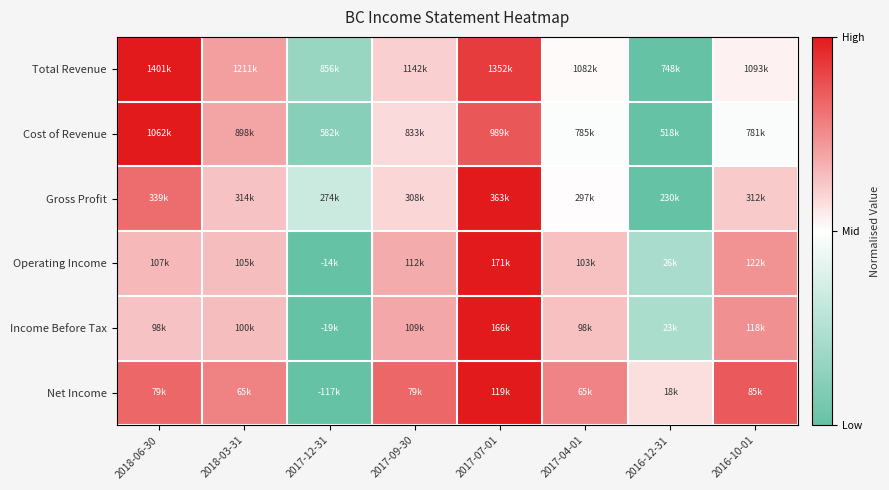

Reading left to right, what are all the values shown in this chart?

Total Revenue: 2018-06-30=1.0	2018-03-31=0.7	2017-12-31=0.2	2017-09-30=0.6	2017-07-01=0.9	2017-04-01=0.5	2016-12-31=0.0	2016-10-01=0.5
Cost of Revenue: 2018-06-30=1.0	2018-03-31=0.7	2017-12-31=0.1	2017-09-30=0.6	2017-07-01=0.9	2017-04-01=0.5	2016-12-31=0.0	2016-10-01=0.5
Gross Profit: 2018-06-30=0.8	2018-03-31=0.6	2017-12-31=0.3	2017-09-30=0.6	2017-07-01=1.0	2017-04-01=0.5	2016-12-31=0.0	2016-10-01=0.6
Operating Income: 2018-06-30=0.7	2018-03-31=0.6	2017-12-31=0.0	2017-09-30=0.7	2017-07-01=1.0	2017-04-01=0.6	2016-12-31=0.2	2016-10-01=0.7
Income Before Tax: 2018-06-30=0.6	2018-03-31=0.6	2017-12-31=0.0	2017-09-30=0.7	2017-07-01=1.0	2017-04-01=0.6	2016-12-31=0.2	2016-10-01=0.7
Net Income: 2018-06-30=0.8	2018-03-31=0.8	2017-12-31=0.0	2017-09-30=0.8	2017-07-01=1.0	2017-04-01=0.8	2016-12-31=0.6	2016-10-01=0.9